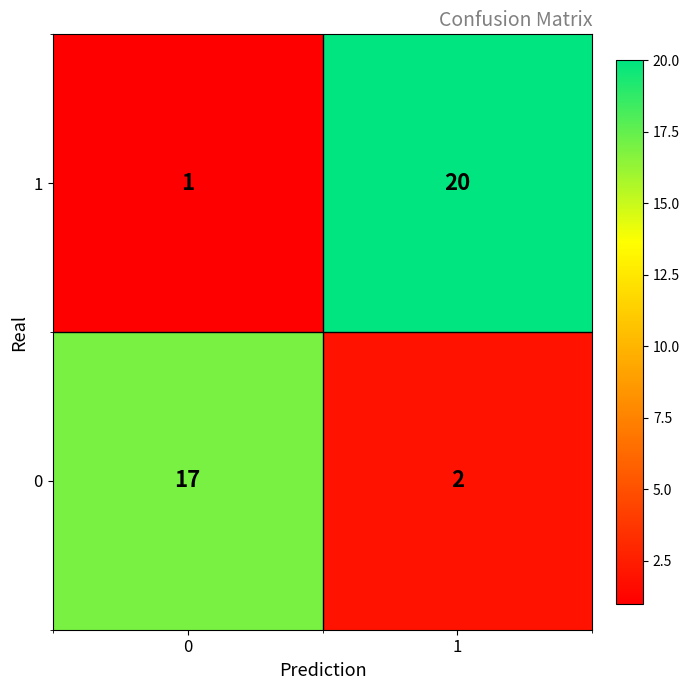

Between 0 and 1, which series saw the biggest shift?

1